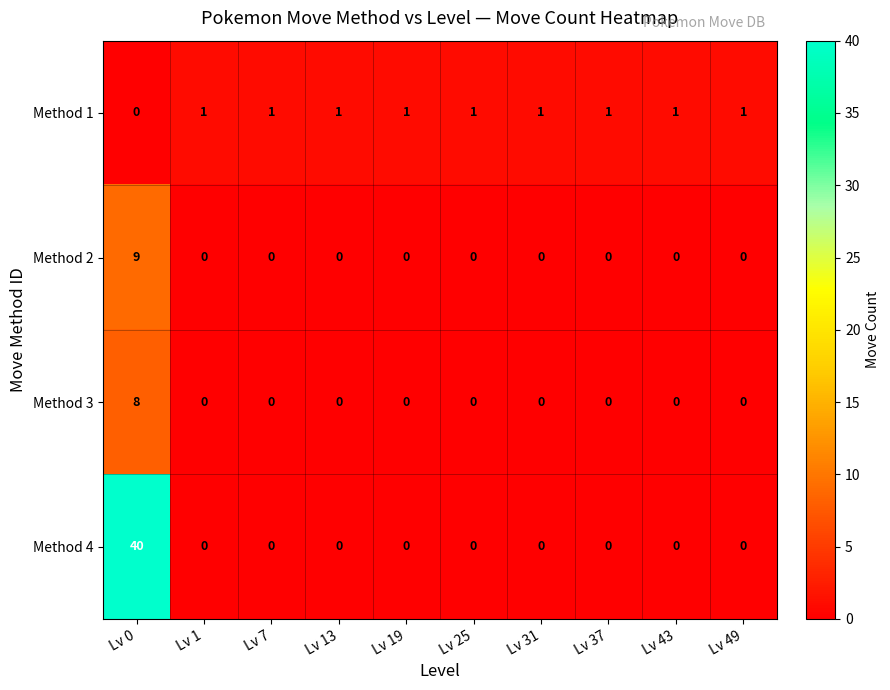

Is the value of Method 2 at Lv 0 greater than the value of Method 3 at Lv 7?

Yes